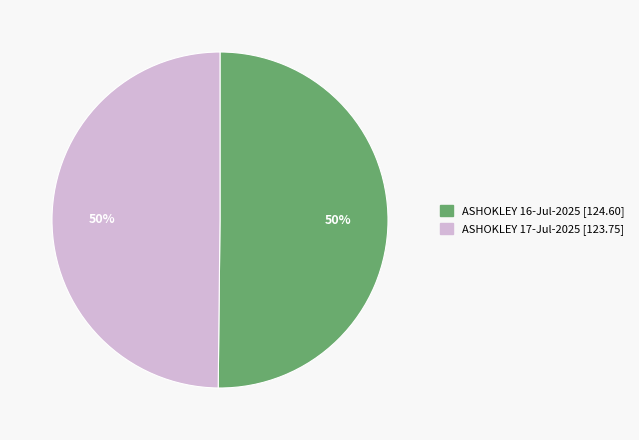

Is the sum of ASHOKLEY 17-Jul-2025 [123.75] and ASHOKLEY 16-Jul-2025 [124.60] greater than half?

Yes